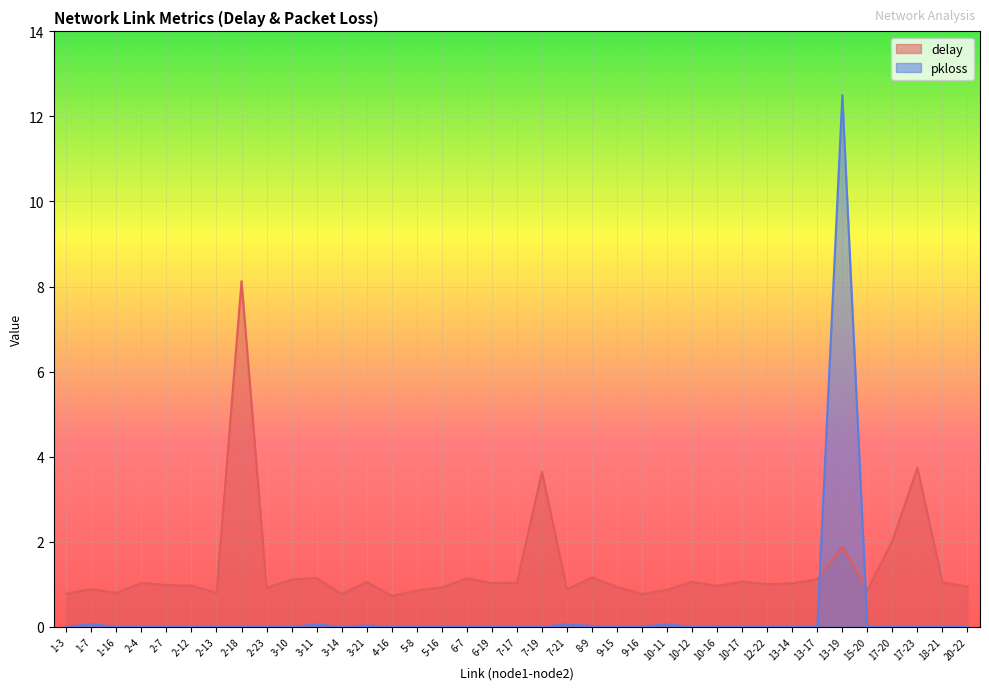

What is the label of the 33rd point from the right?

2-7